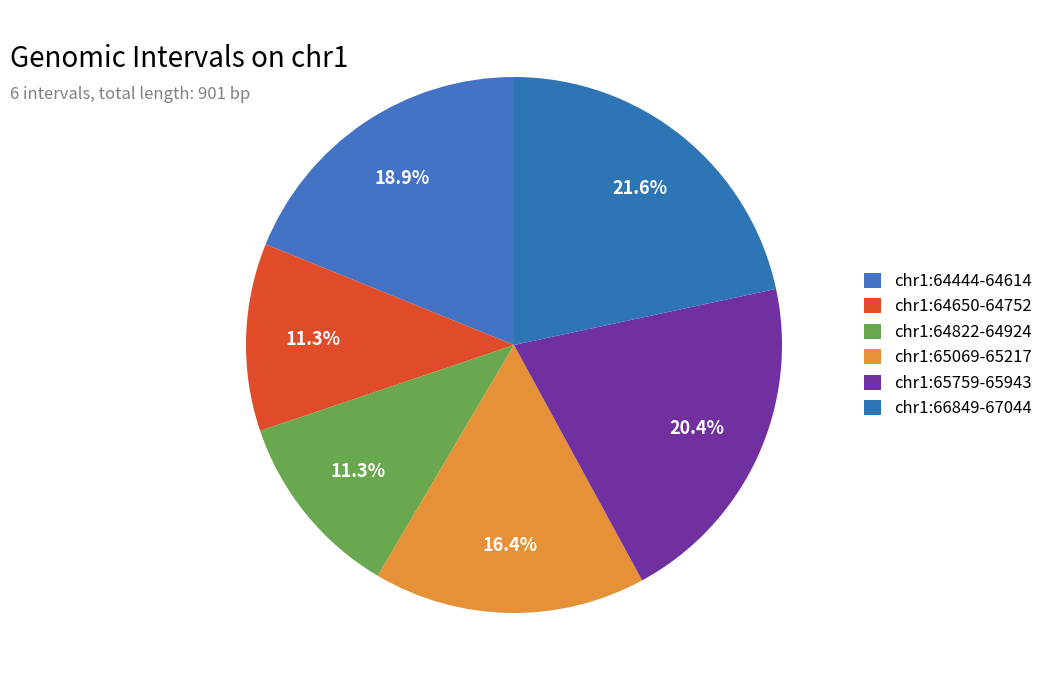

What is the change in value from chr1:64822-64924 to chr1:65759-65943?

+82